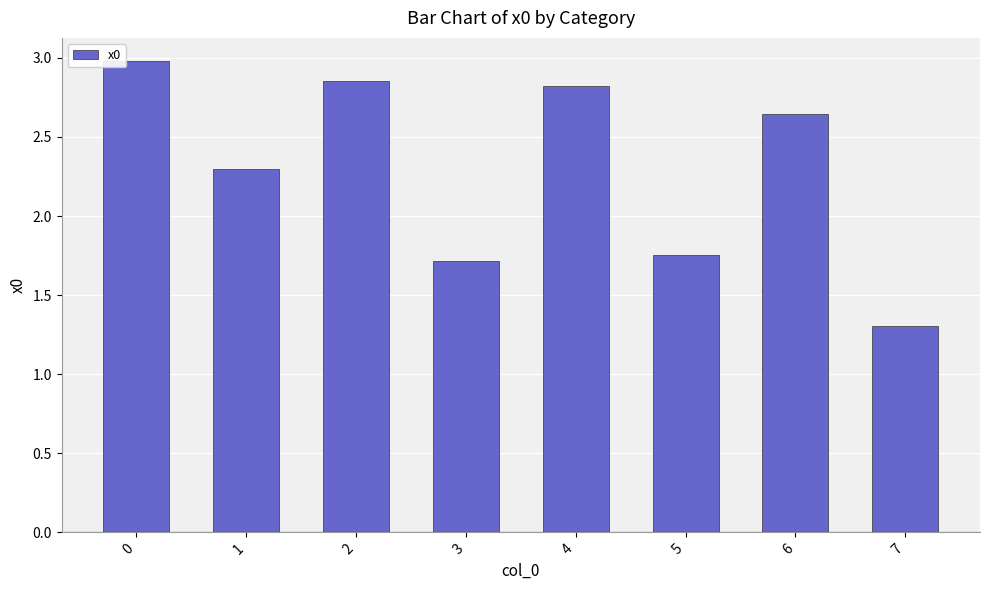

What is the greatest value displayed?

3.0